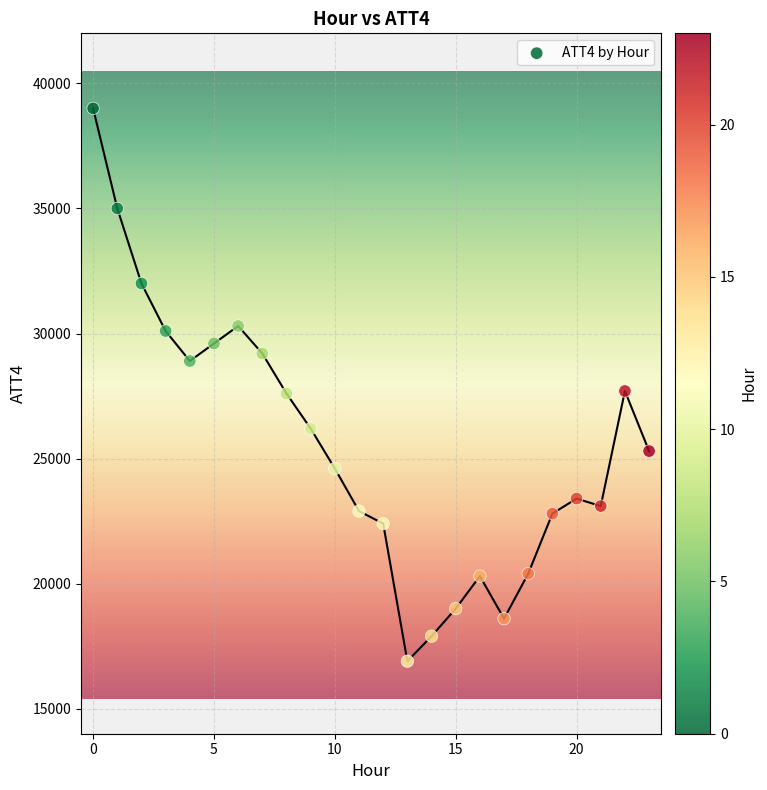

What is the range of Y values (max minus min)?

22100